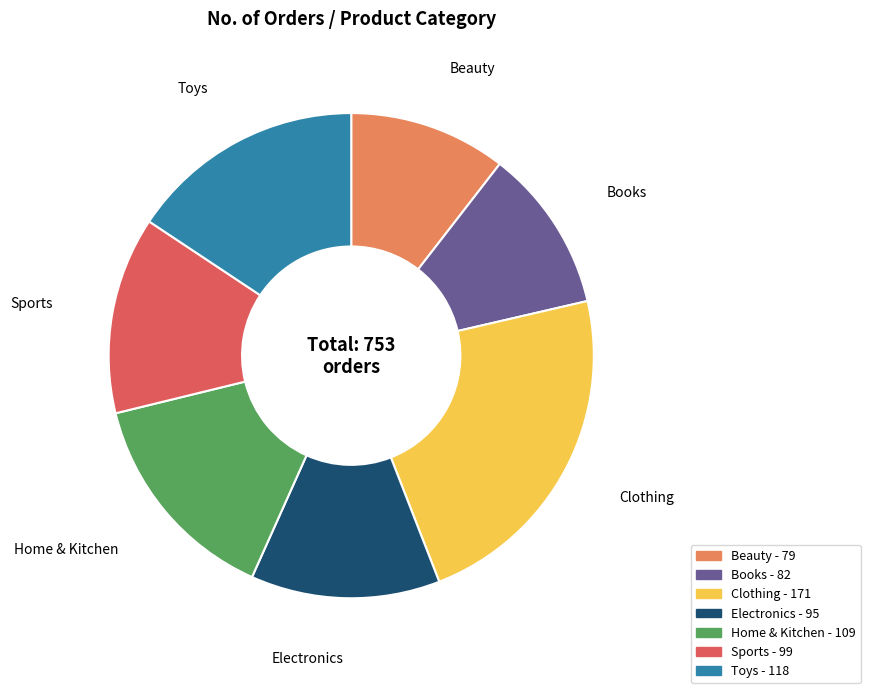

The Electronics slice represents 13% of the pie. True or false?

True